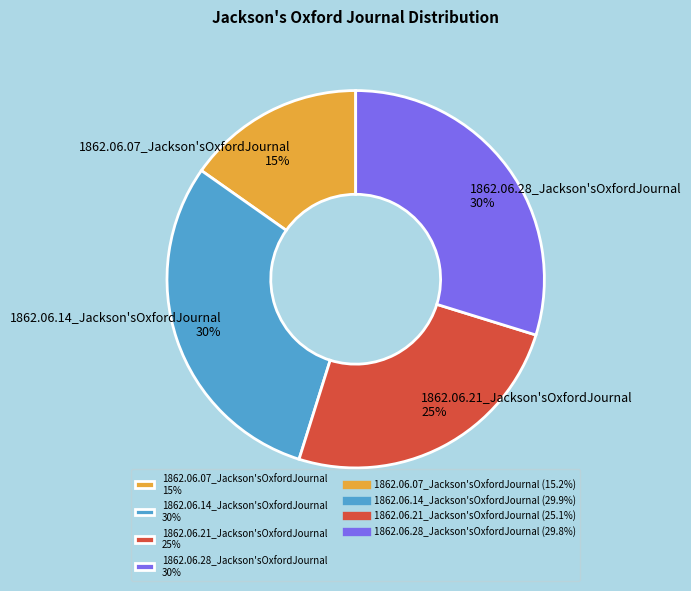

How many slices are in this pie chart?

4